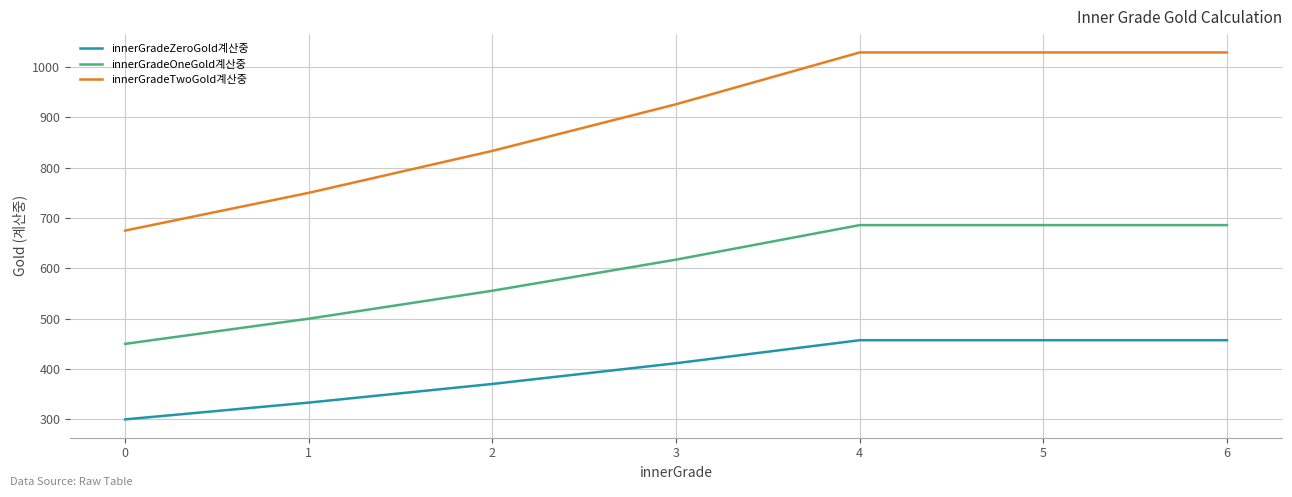

Which series has the widest spread of values?

innerGradeTwoGold계산중